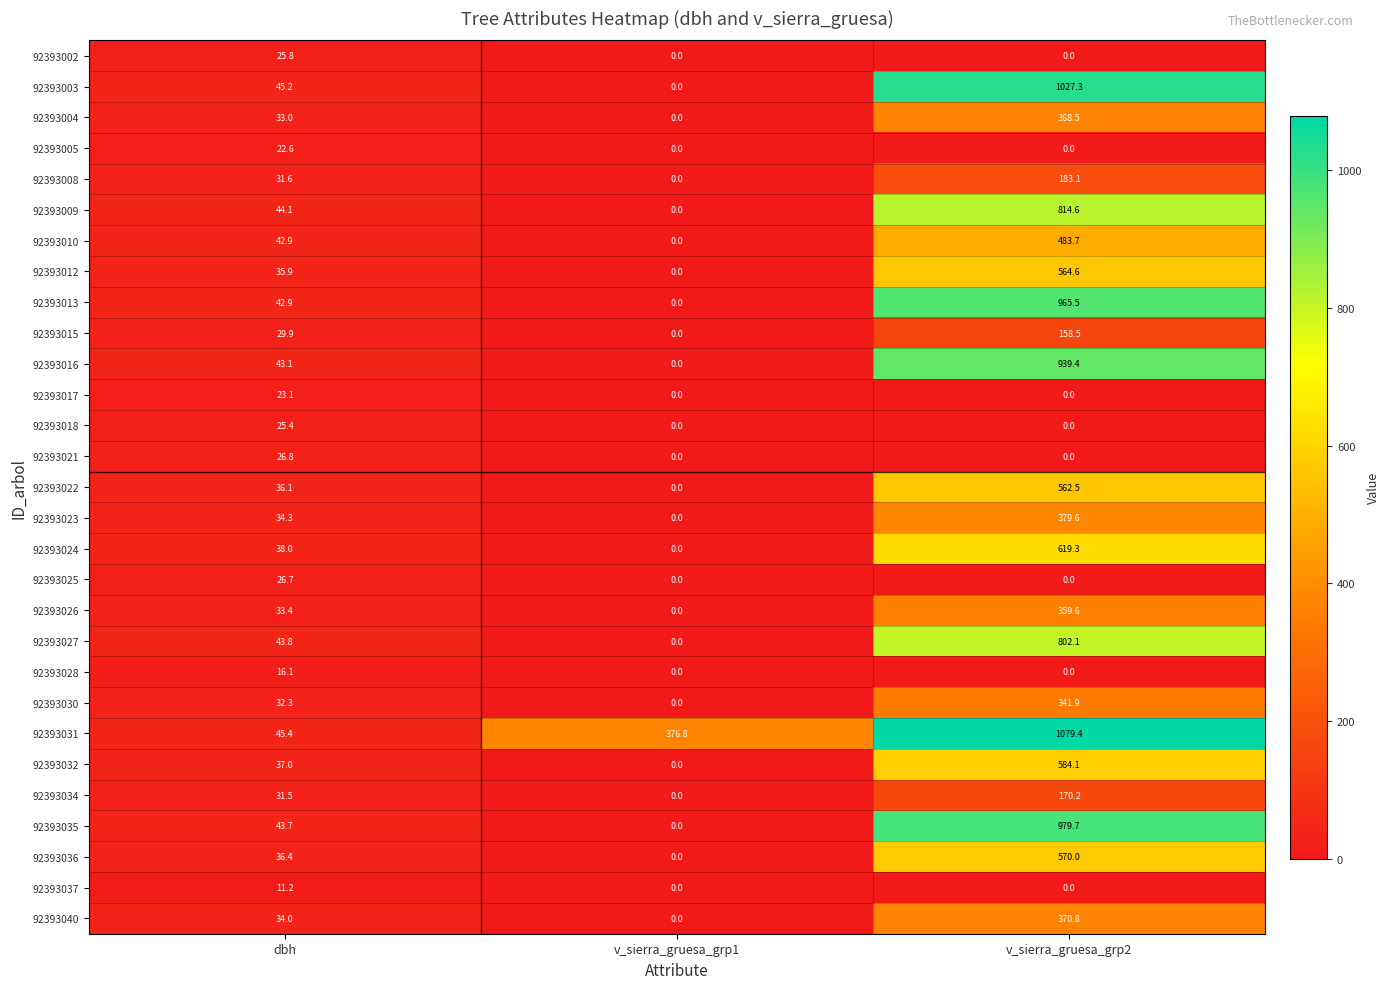

Where is 92393016 nearest to the value 469?

dbh